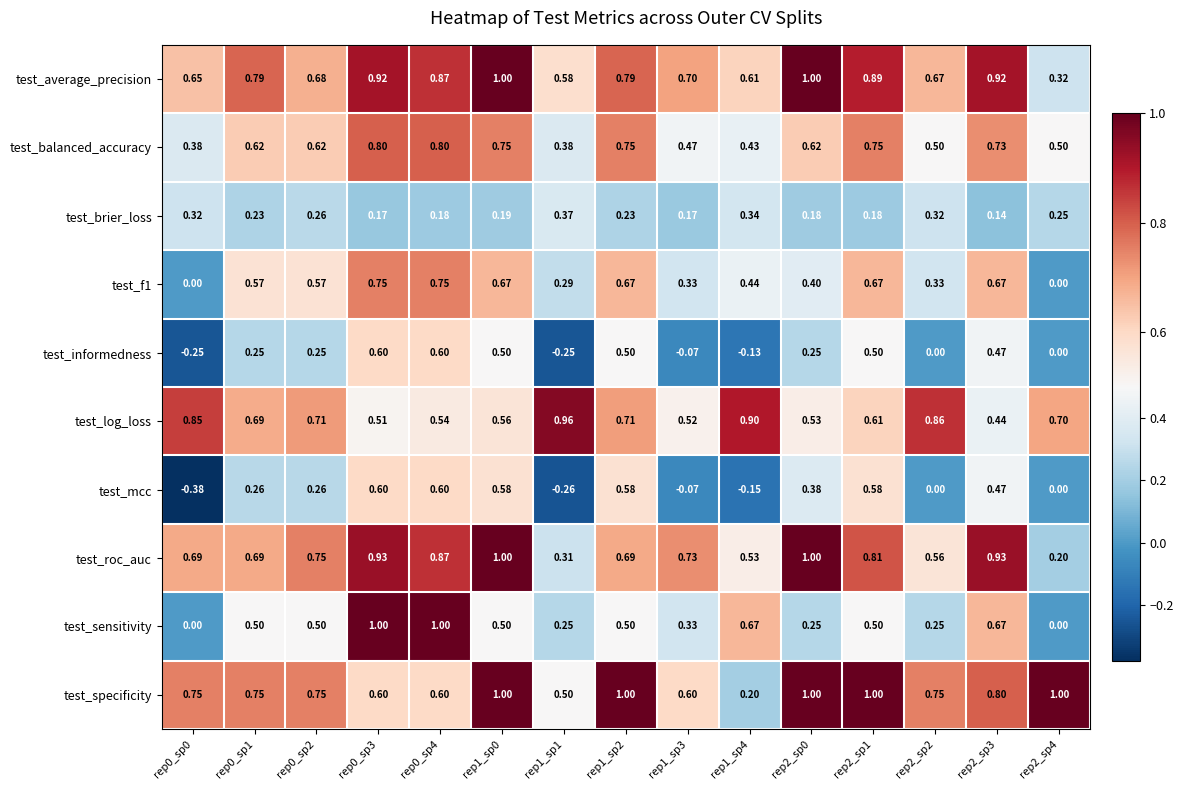

Which series changed the most between rep0_sp2 and rep2_sp3?

test_log_loss